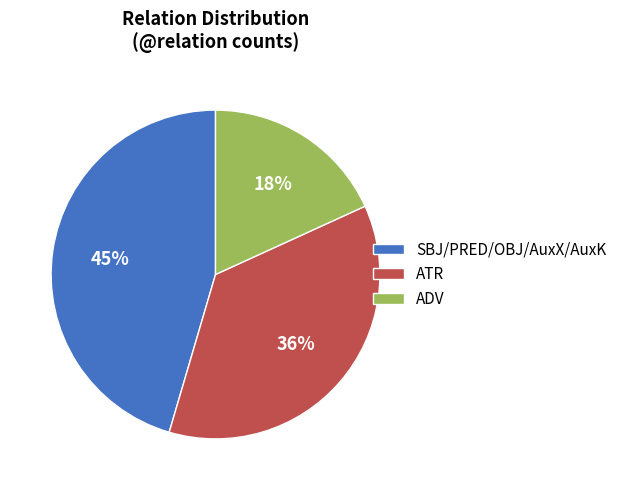

Combined, do ADV and SBJ/PRED/OBJ/AuxX/AuxK account for over 50%?

Yes